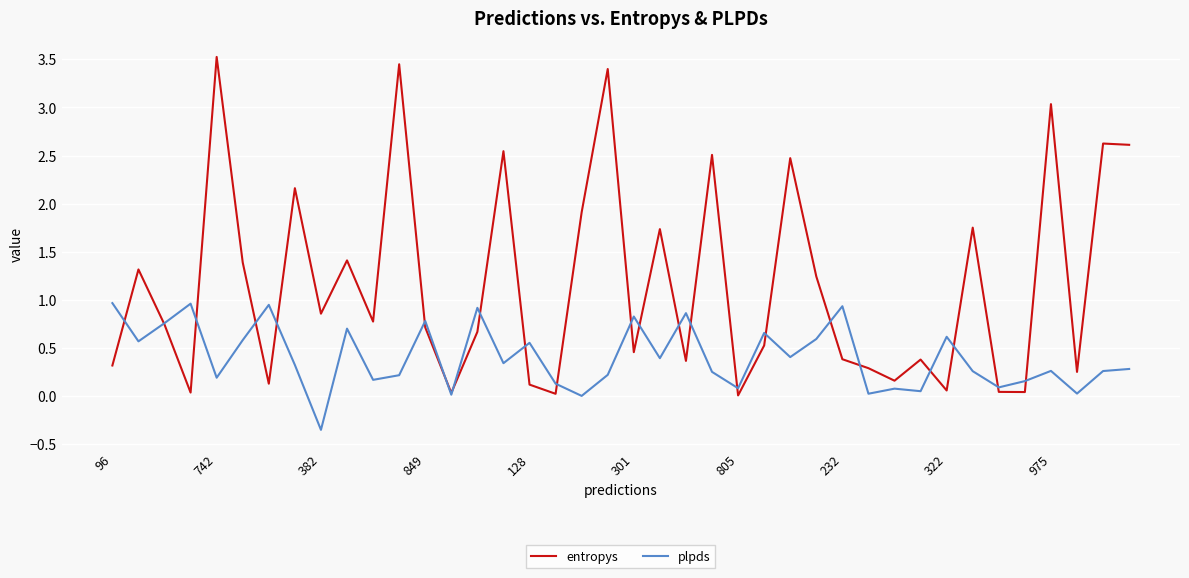

Does the chart display data point markers on the line(s)?

No